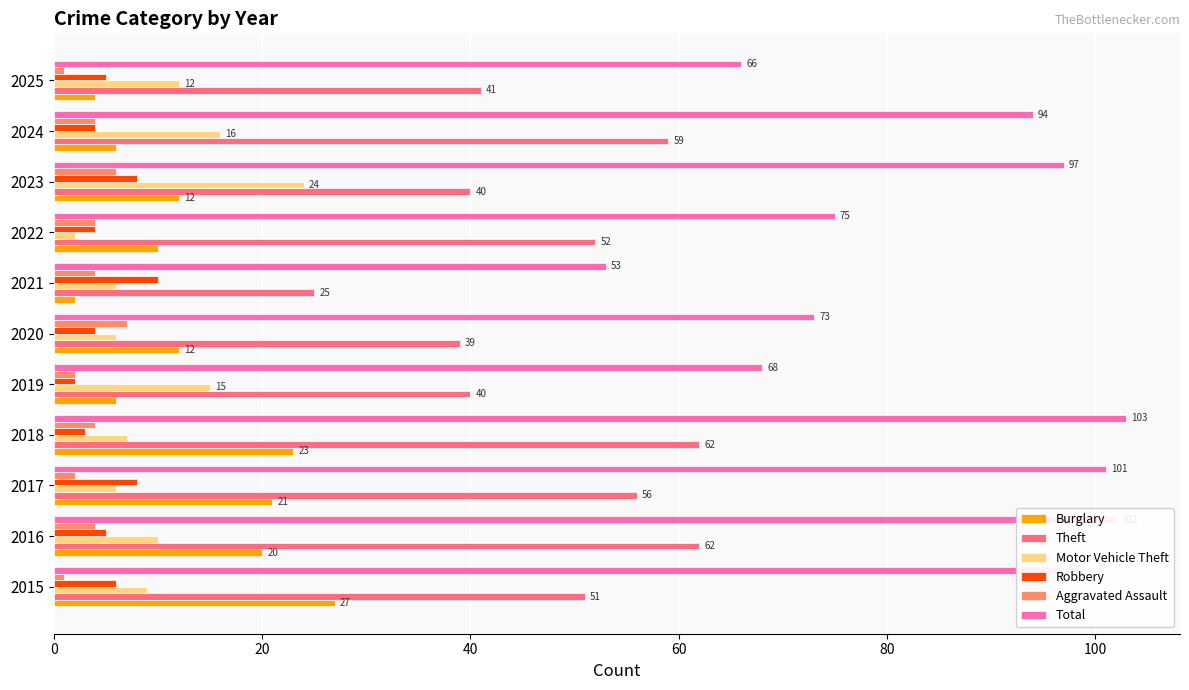

Count the number of categories in the chart.

11